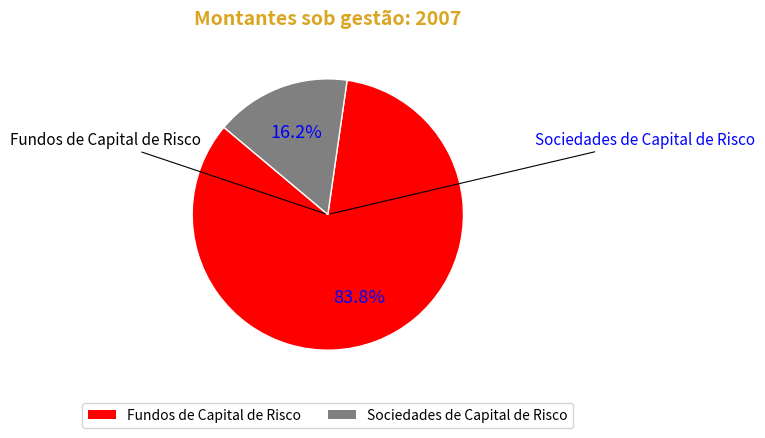

Is the sum of Sociedades de Capital de Risco and Fundos de Capital de Risco greater than half?

Yes